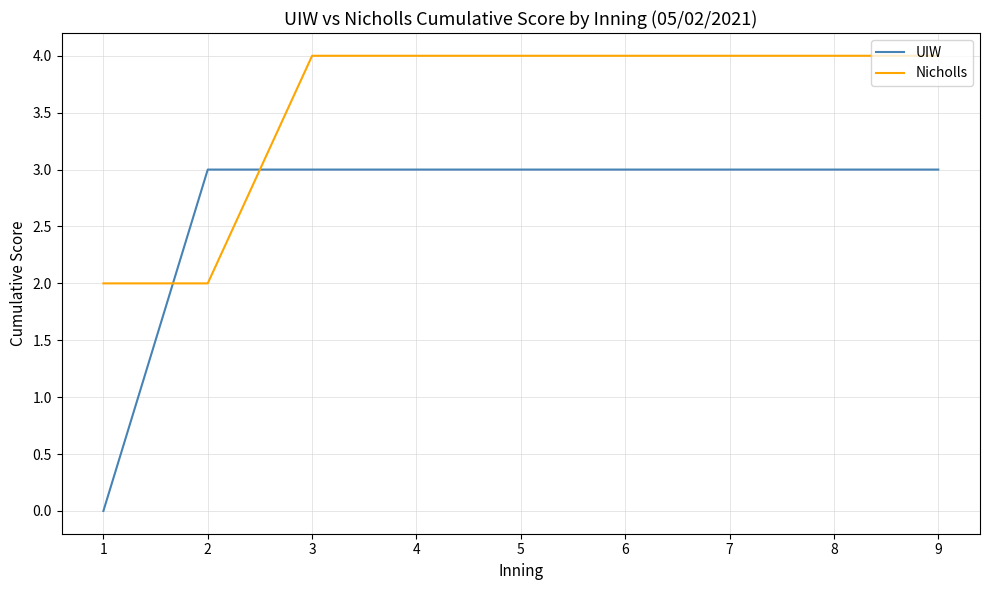

Which series has the largest range (max minus min)?

UIW